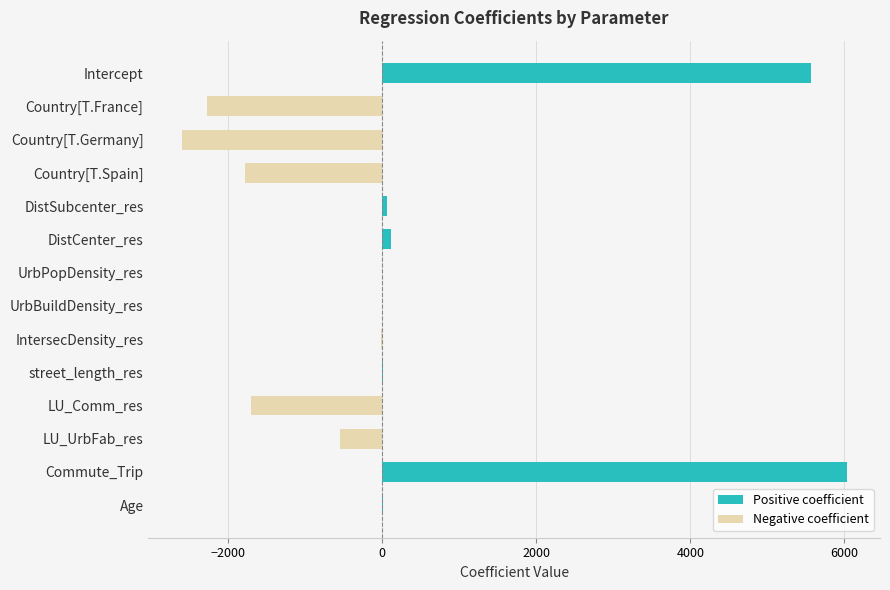

How many values are below zero?

8